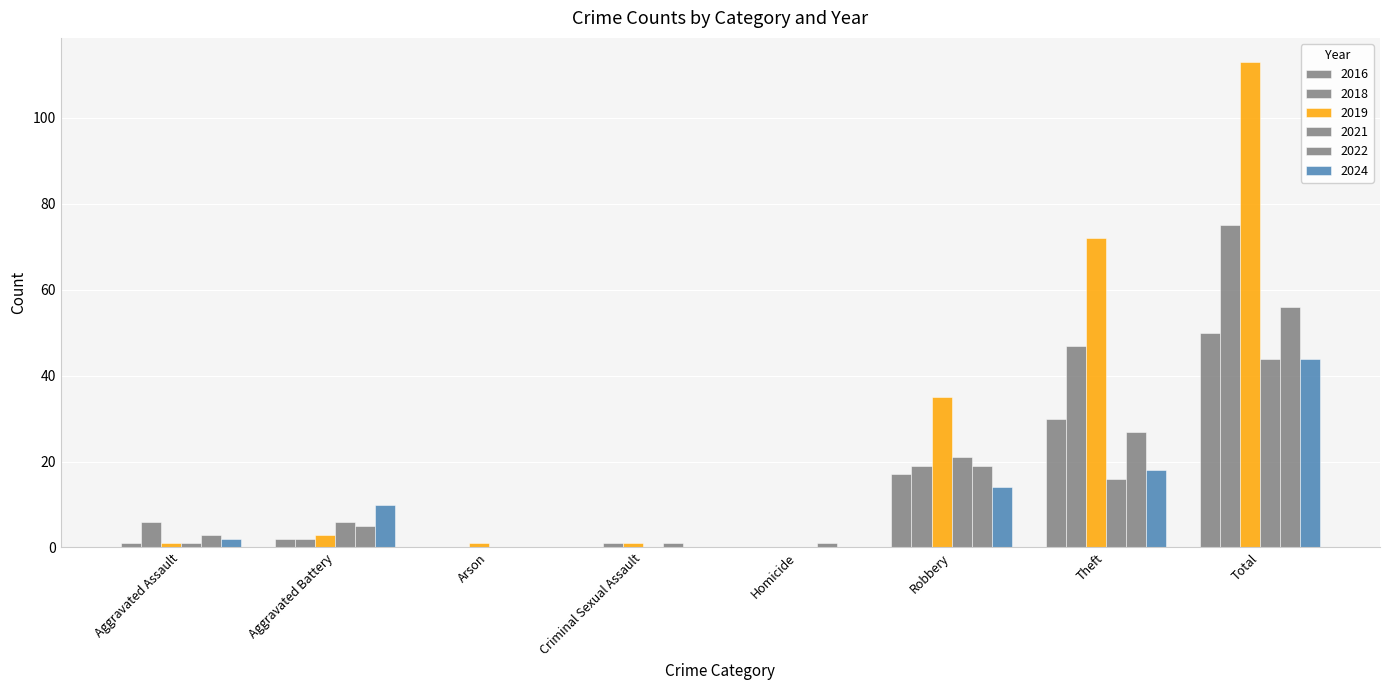

Which has a higher value, Arson or Robbery?

Robbery